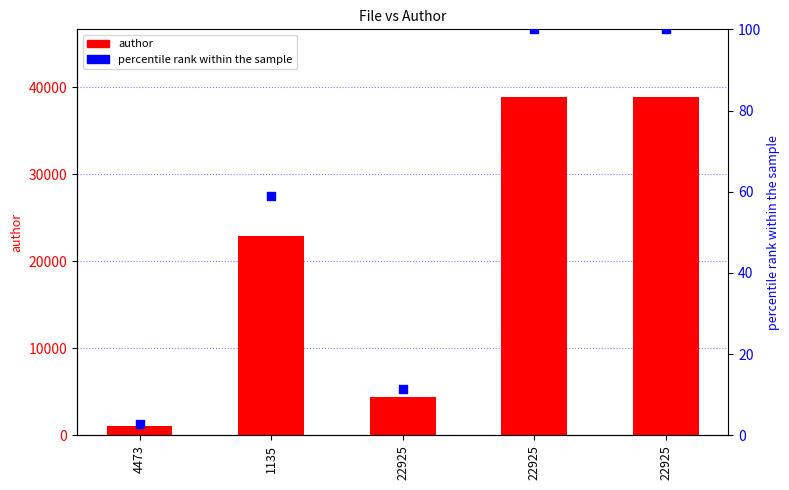

Which series has the largest total across all categories?

author